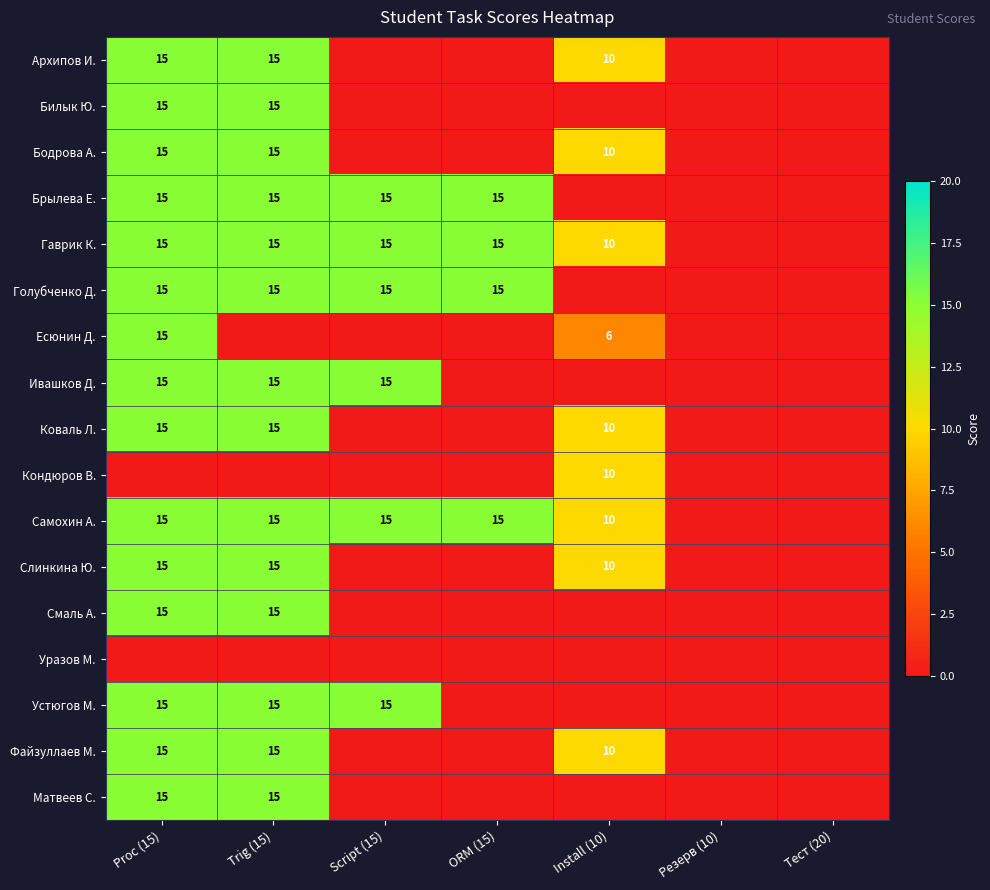

Is it true that Коваль Л. equals 18 at Install (10)?

False